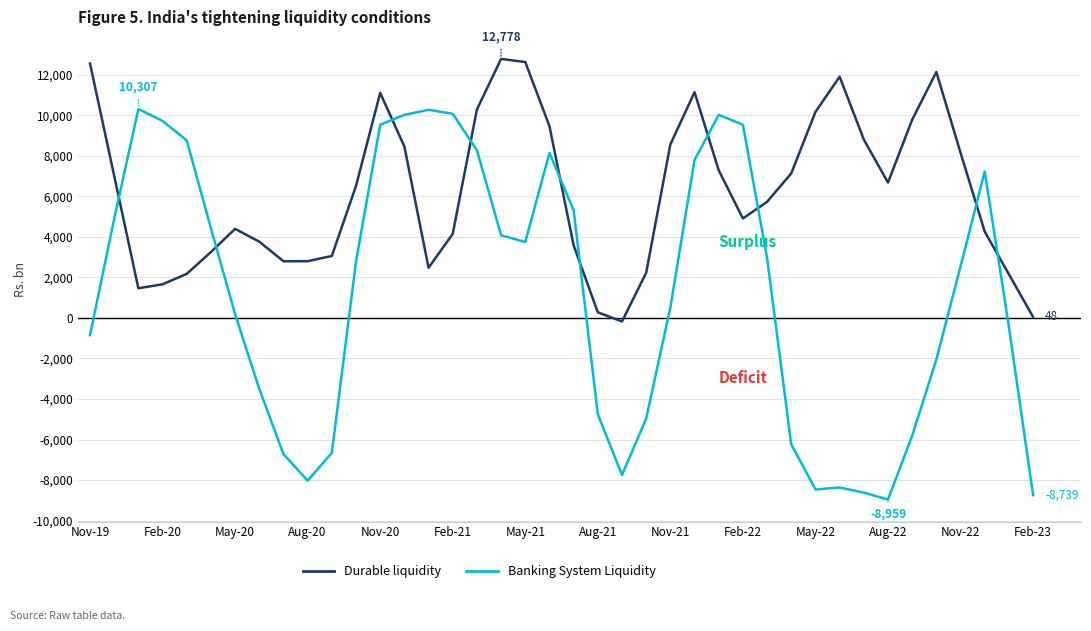

True or false: Banking System Liquidity has more than 1 interior local peaks.

True